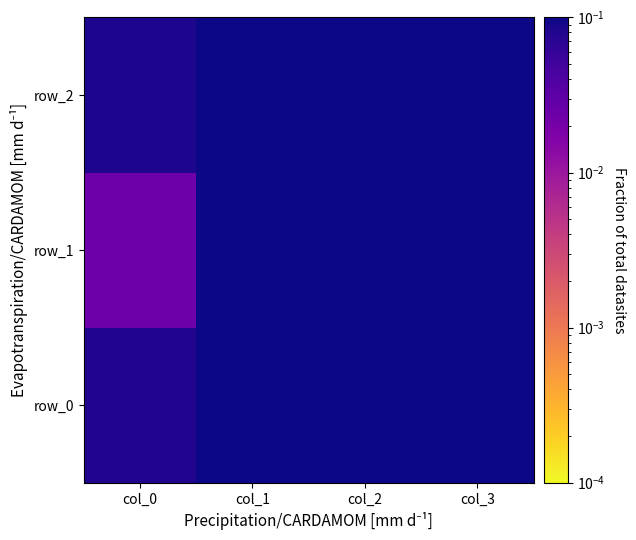

What is the highest value of the row_2 series?

3.1